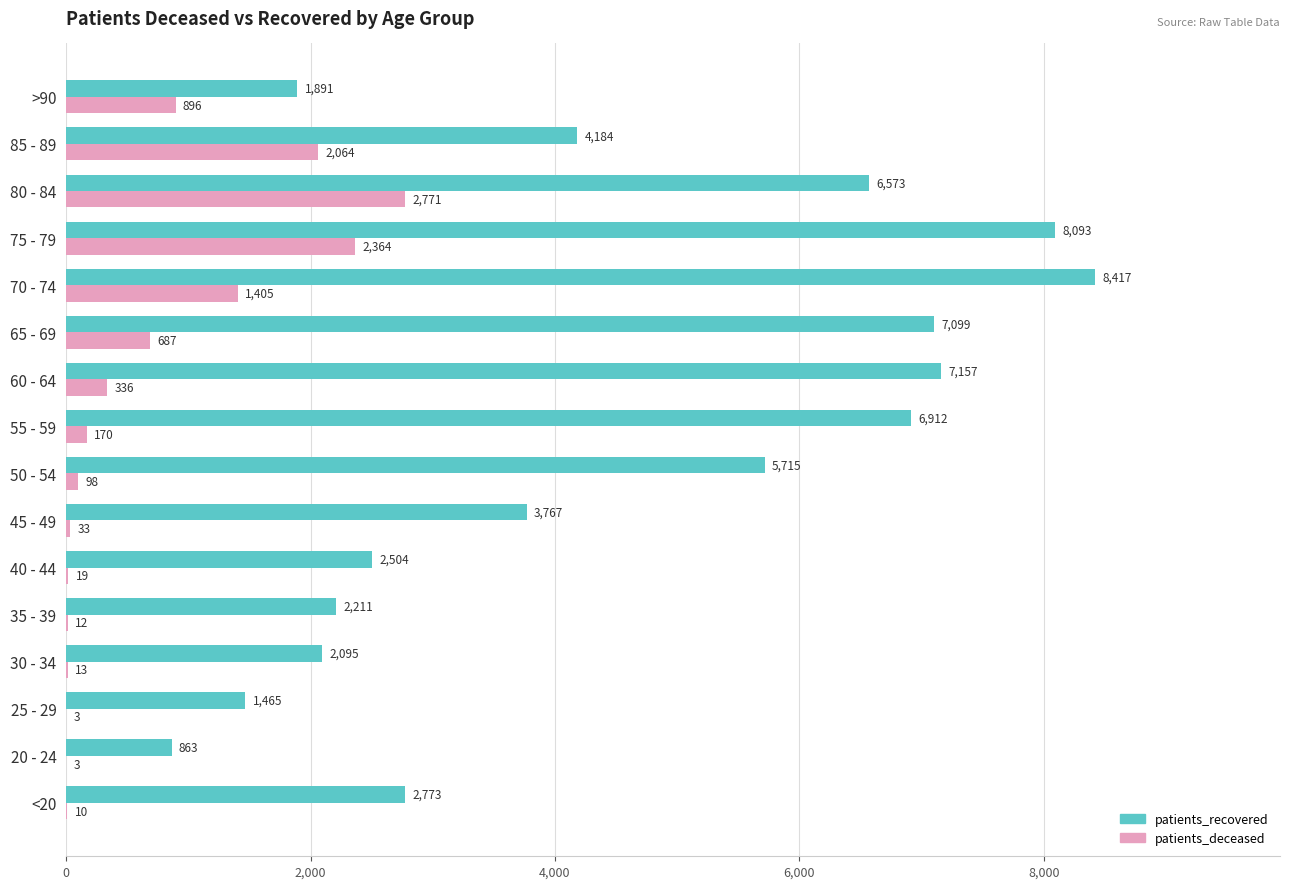

Between 20 - 24 and 25 - 29, which series saw the biggest shift?

patients_recovered